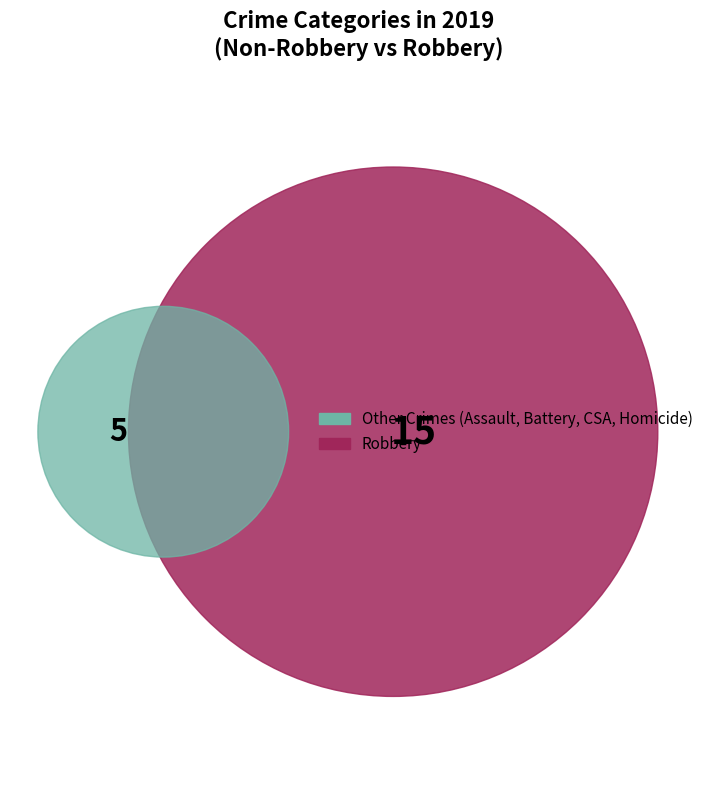

How much of the chart is everything except Homicide?

95.0%